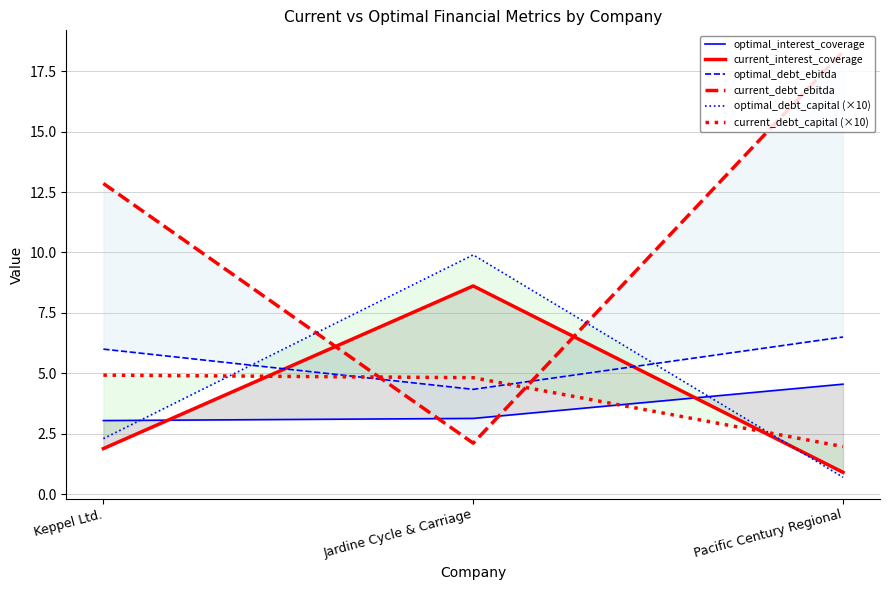

What is the difference between the second highest and minimum values in the current_debt_capital (×10) series?

2.8